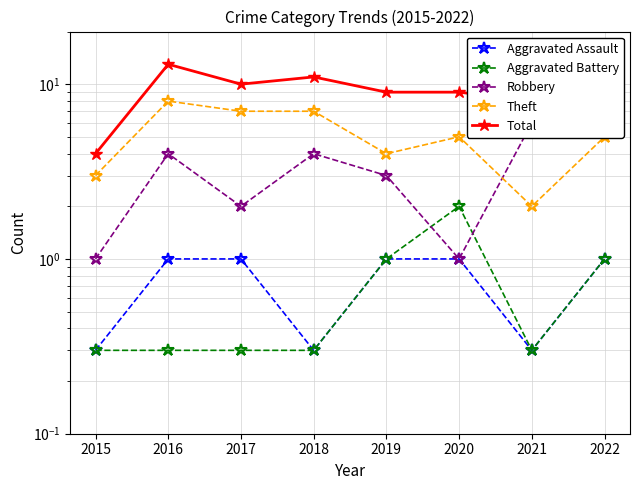

Reading left to right, extract all data points from this chart.

Aggravated Assault: 2015=0.3	2016=1.0	2017=1.0	2018=0.3	2019=1.0	2020=1.0	2021=0.3	2022=1.0
Aggravated Battery: 2015=0.3	2016=0.3	2017=0.3	2018=0.3	2019=1.0	2020=2.0	2021=0.3	2022=1.0
Robbery: 2015=1.0	2016=4.0	2017=2.0	2018=4.0	2019=3.0	2020=1.0	2021=6.0	2022=6.0
Theft: 2015=3.0	2016=8.0	2017=7.0	2018=7.0	2019=4.0	2020=5.0	2021=2.0	2022=5.0
Total: 2015=4.0	2016=13.0	2017=10.0	2018=11.0	2019=9.0	2020=9.0	2021=8.0	2022=13.0